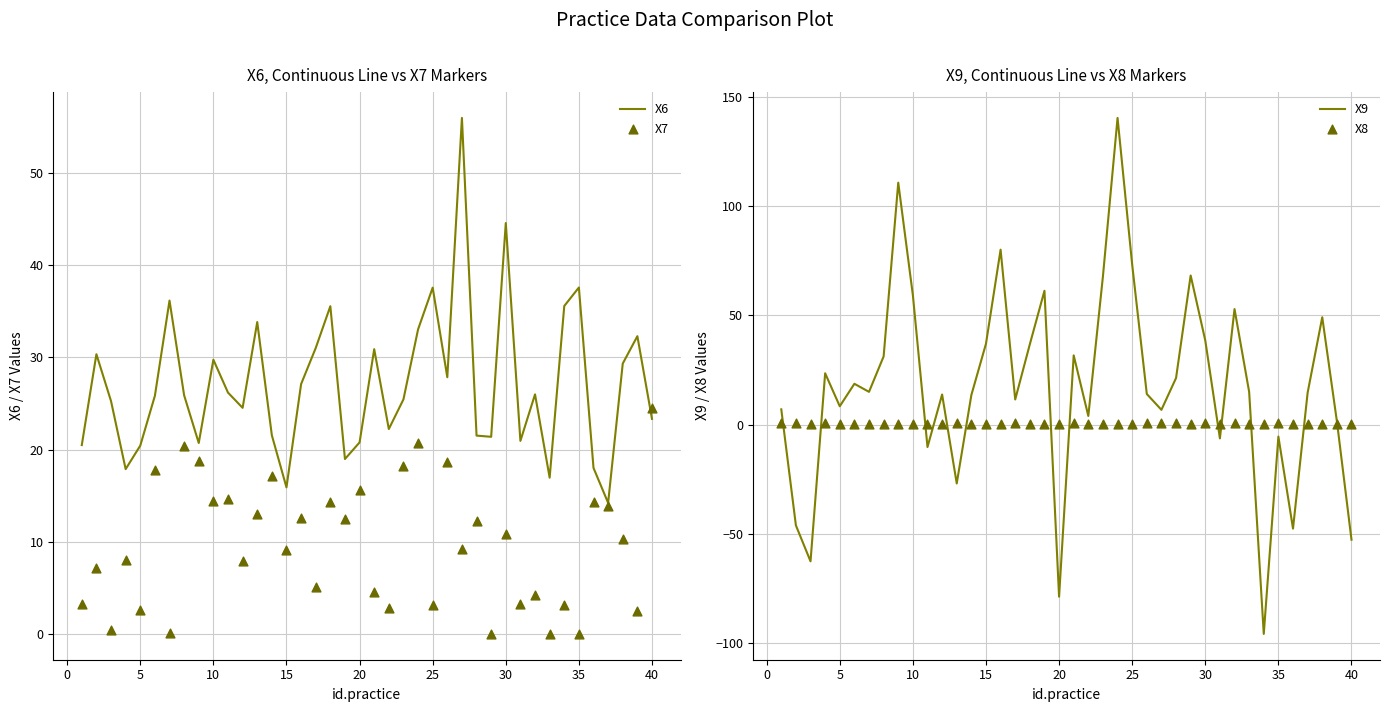

At how many categories does at least one series exceed 25?

27